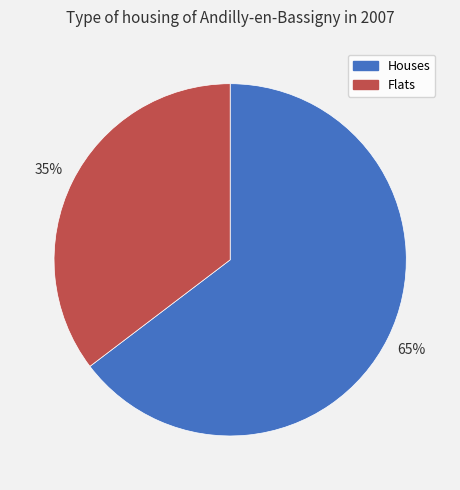

Between Houses and Flats, which is larger?

Houses